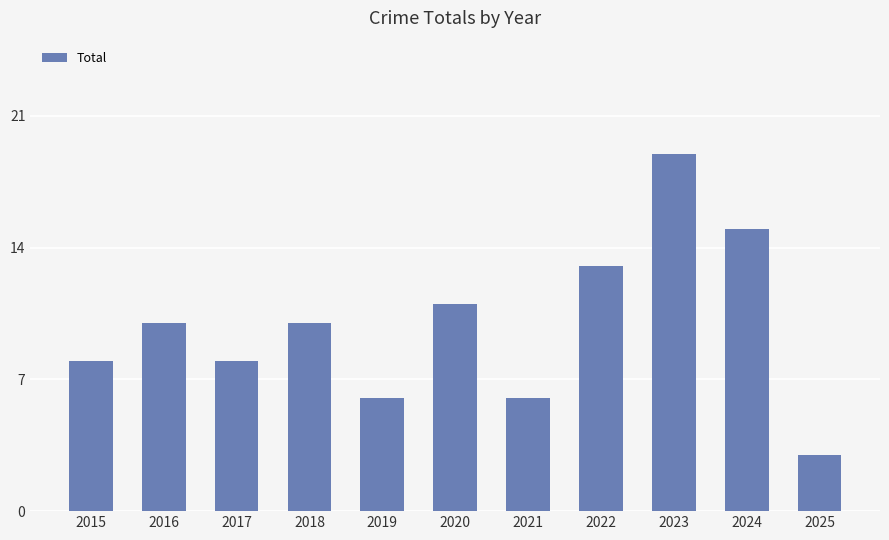

The value at 2025 is 3. True or false?

True